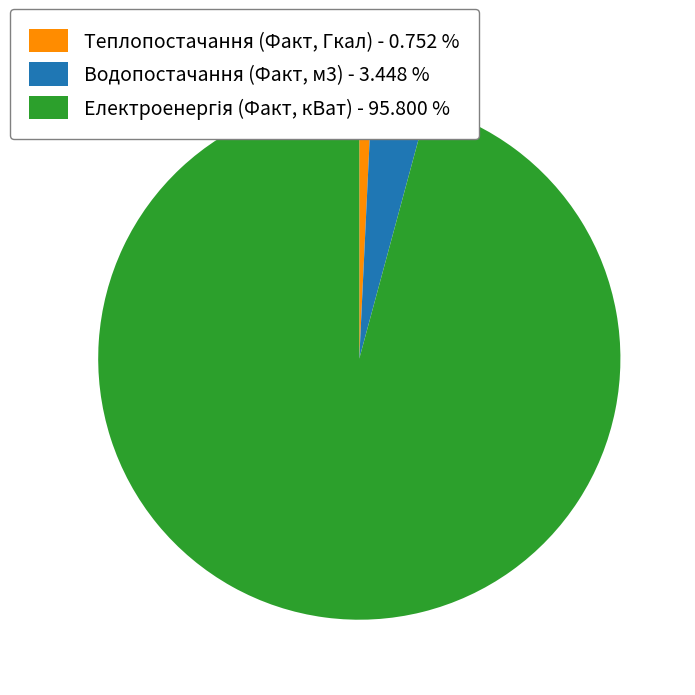

What is the ratio of the value at Водопостачання (Факт, м3) - 3.448 % to the value at Теплопостачання (Факт, Гкал) - 0.752 %?

4.6